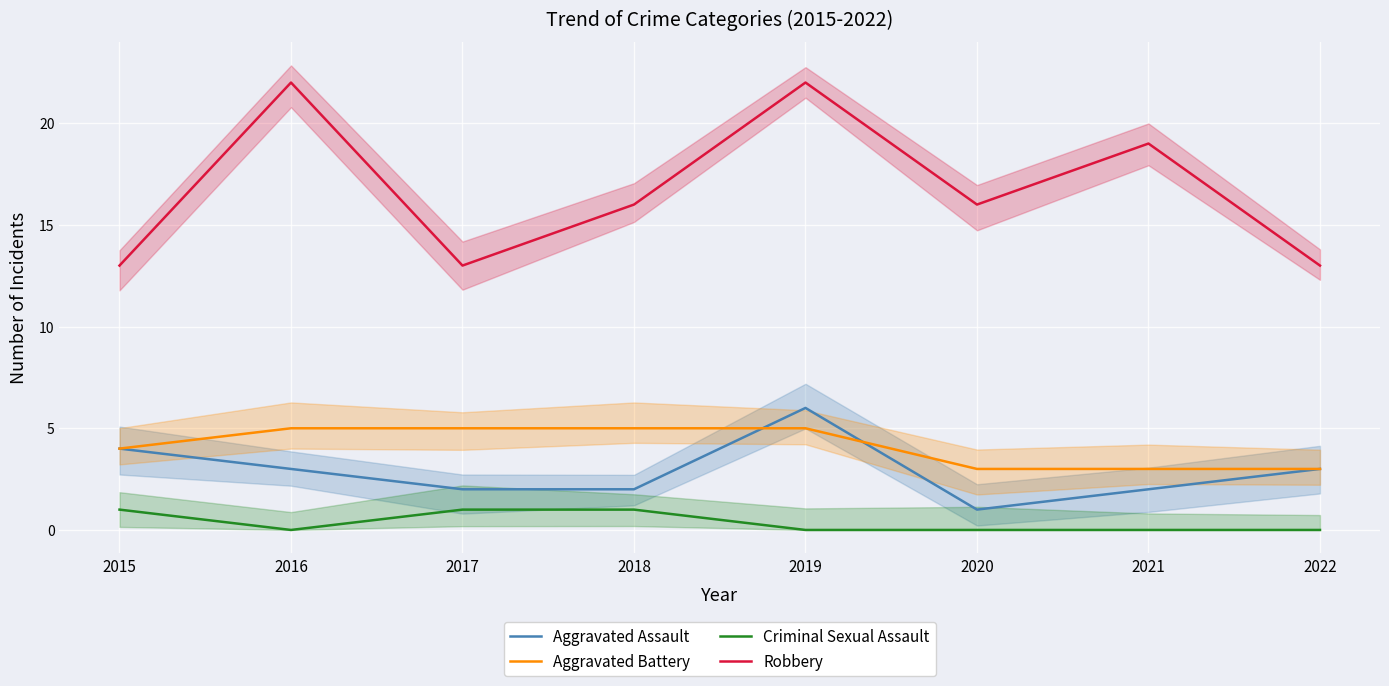

Where is the first local minimum for Criminal Sexual Assault?

2016